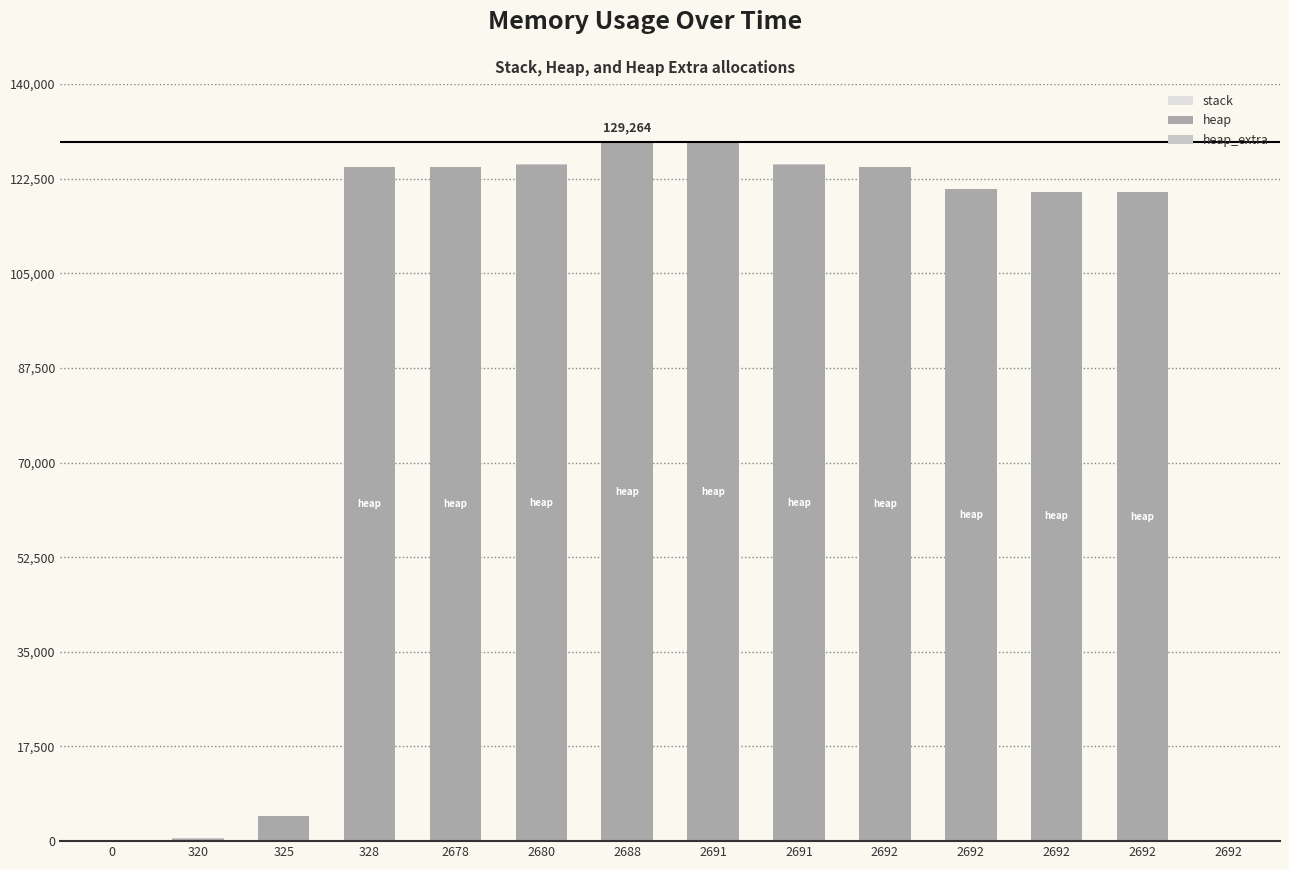

Does the chart contain stacked bars?

Yes